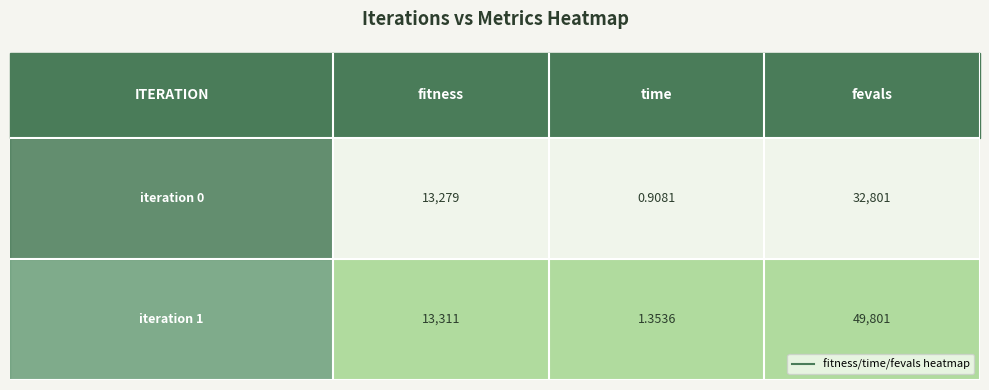

How many distinct data groups are displayed?

2